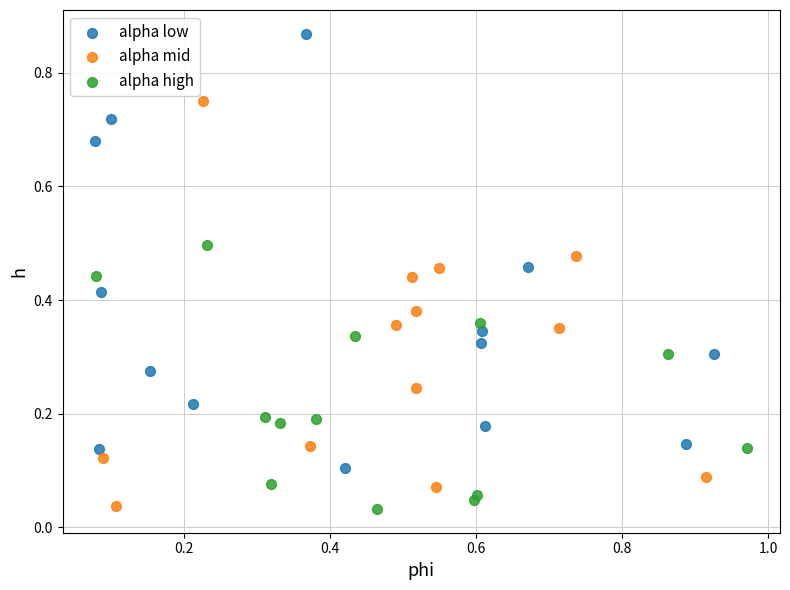

Which series reaches the maximum Y coordinate?

alpha low